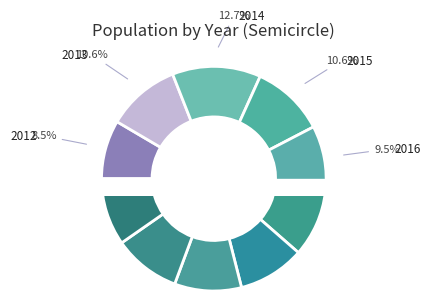

Does any single category account for the majority?

No